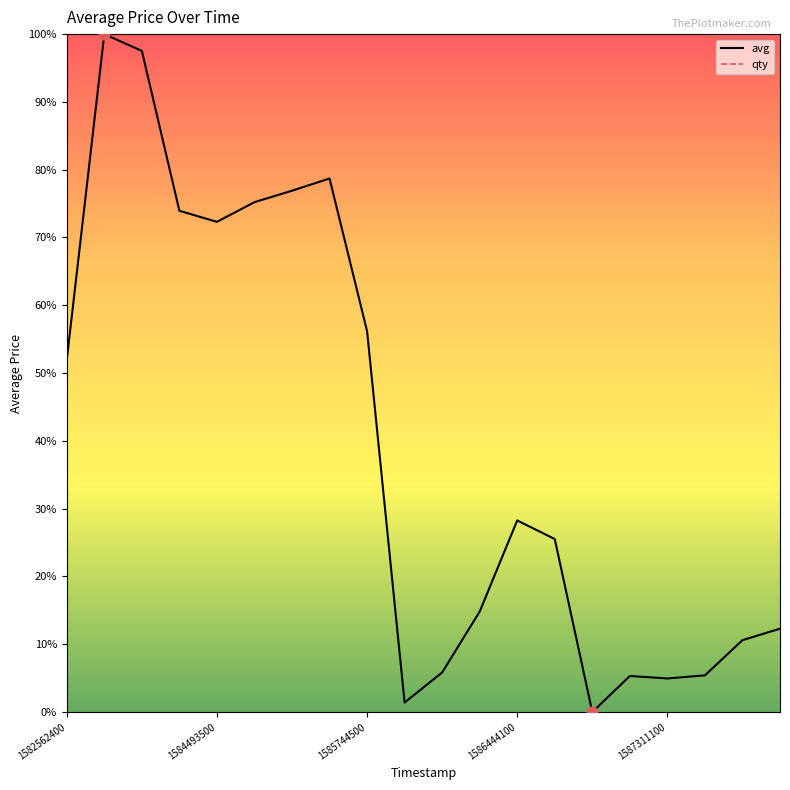

Which has a higher value, 1584493500 or 1587149400?

1584493500